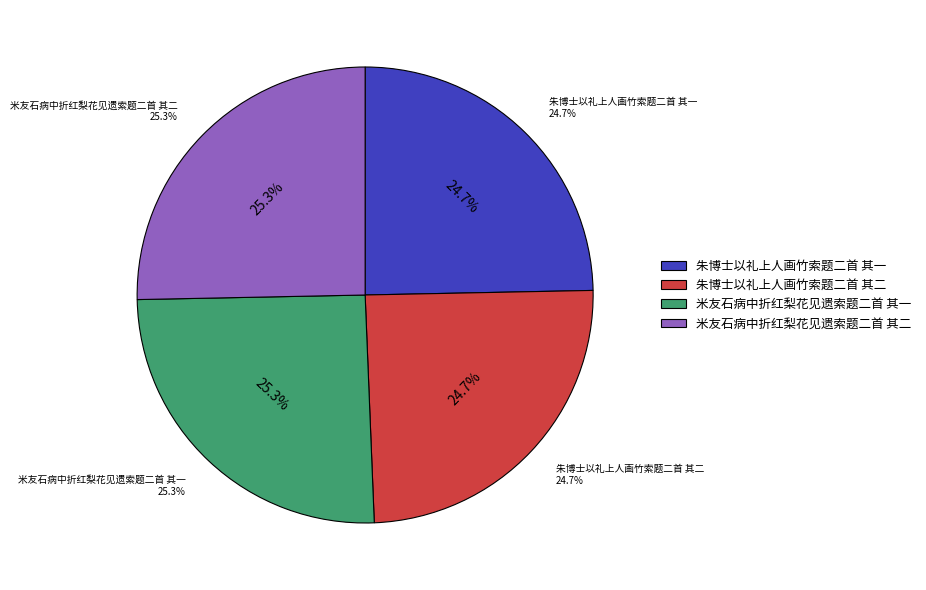

Count the number of slices in the pie.

4